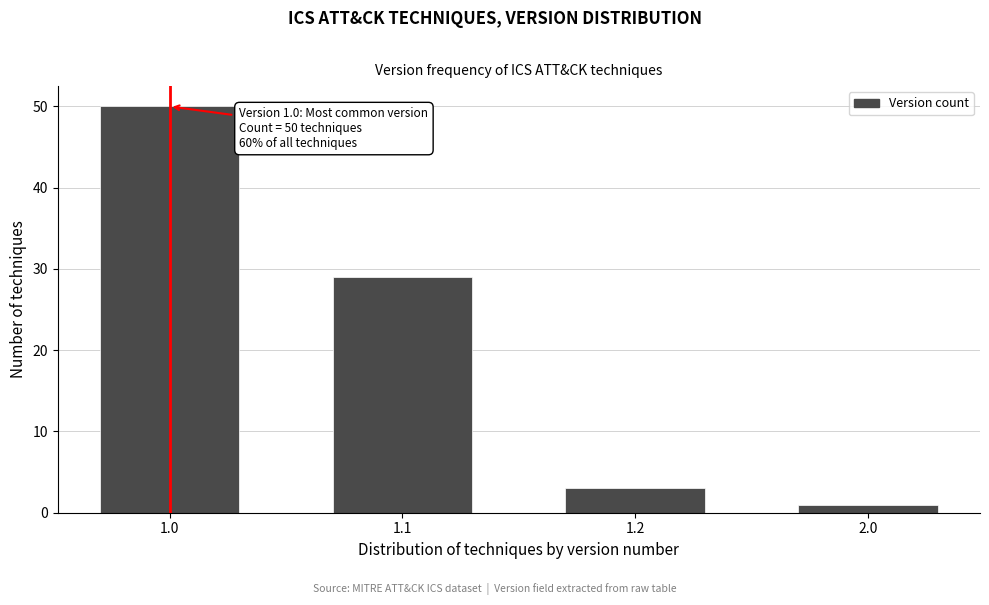

Reading right to left, transcribe all the data shown in this chart.

2.0=1	1.2=3	1.1=29	1.0=50